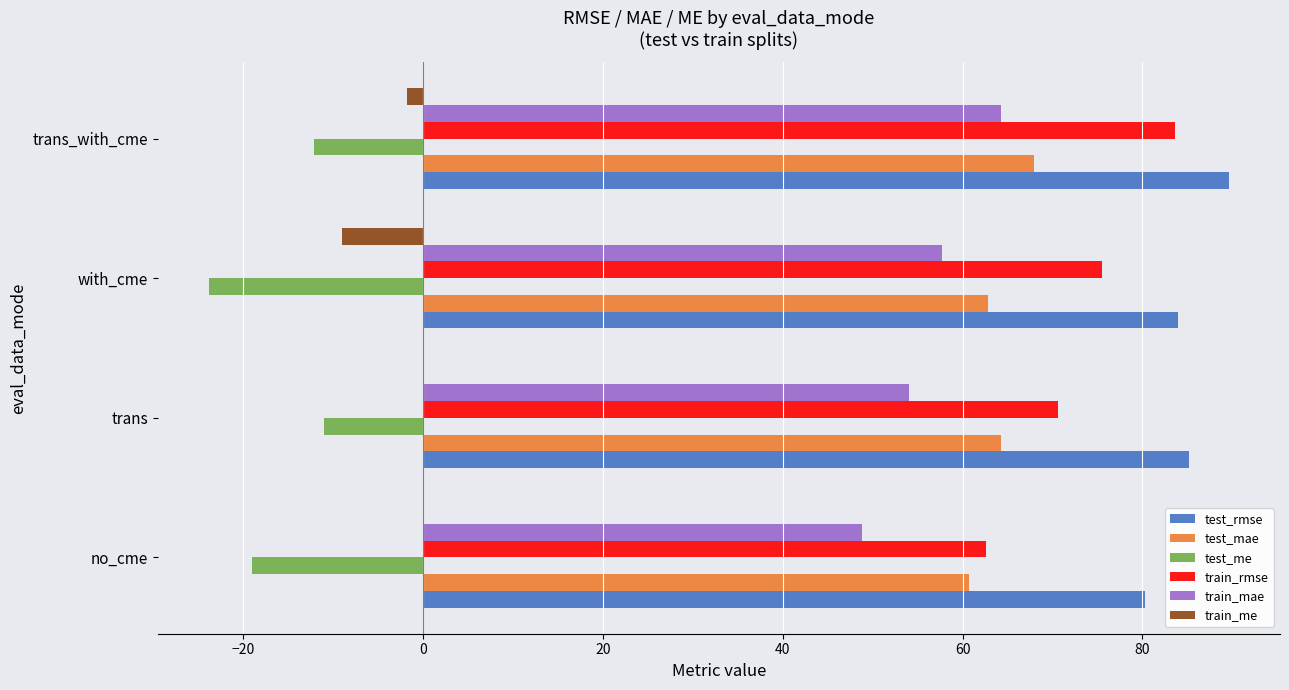

How many values in the test_me series exceed -12?

1